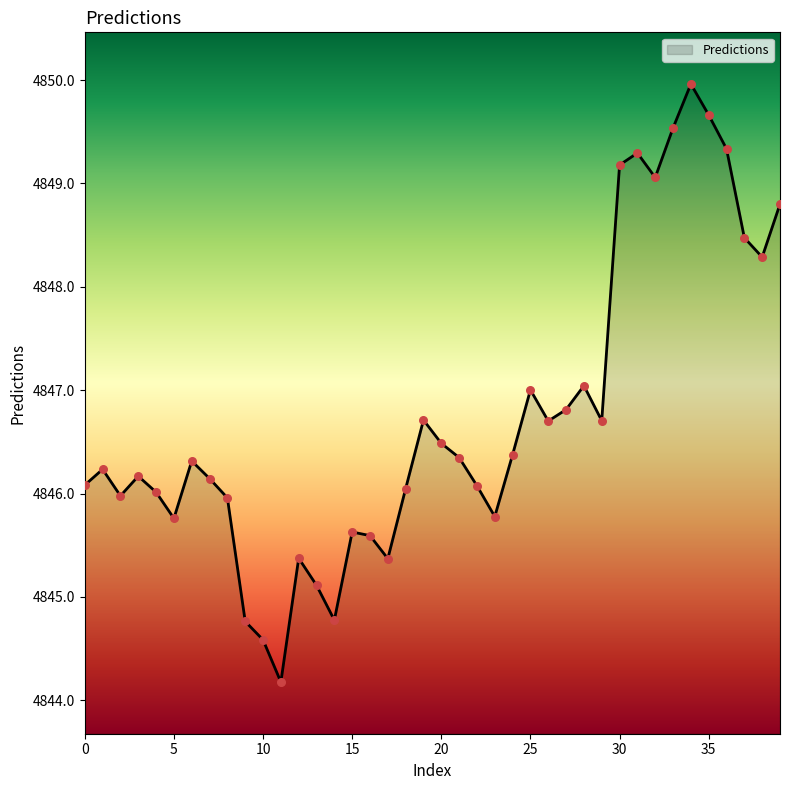

What is the greatest value displayed?

4850.0